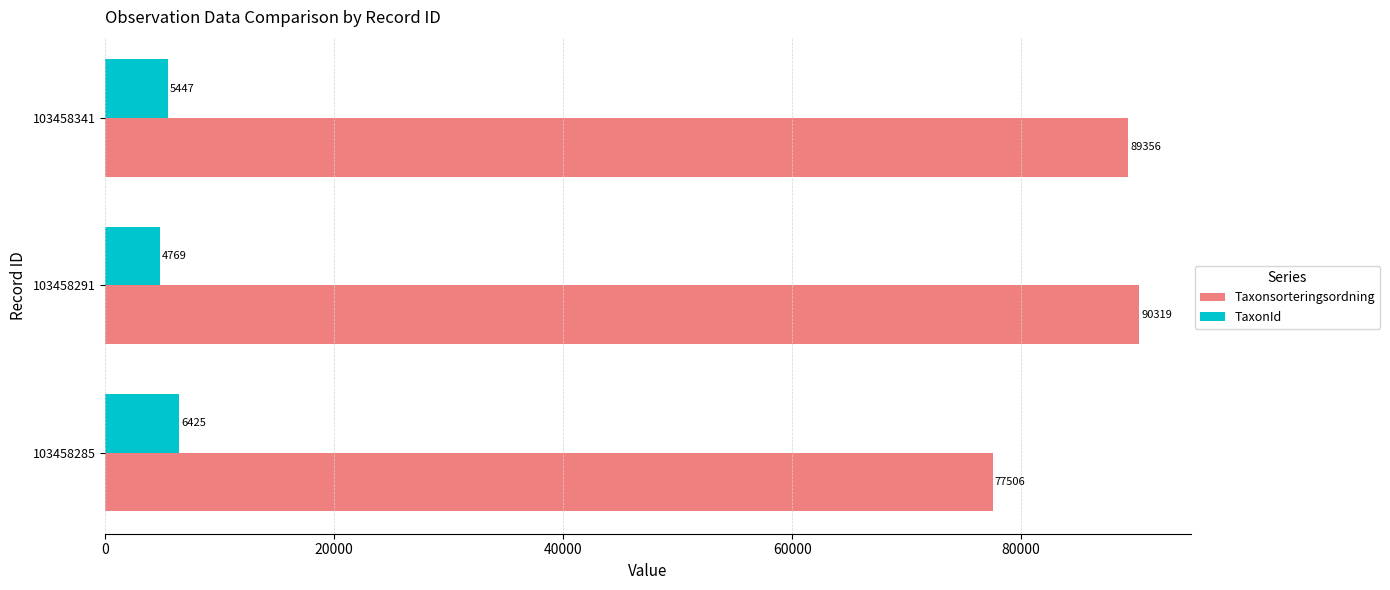

True or false: Taxonsorteringsordning has a value of 152217 at 103458291.

False